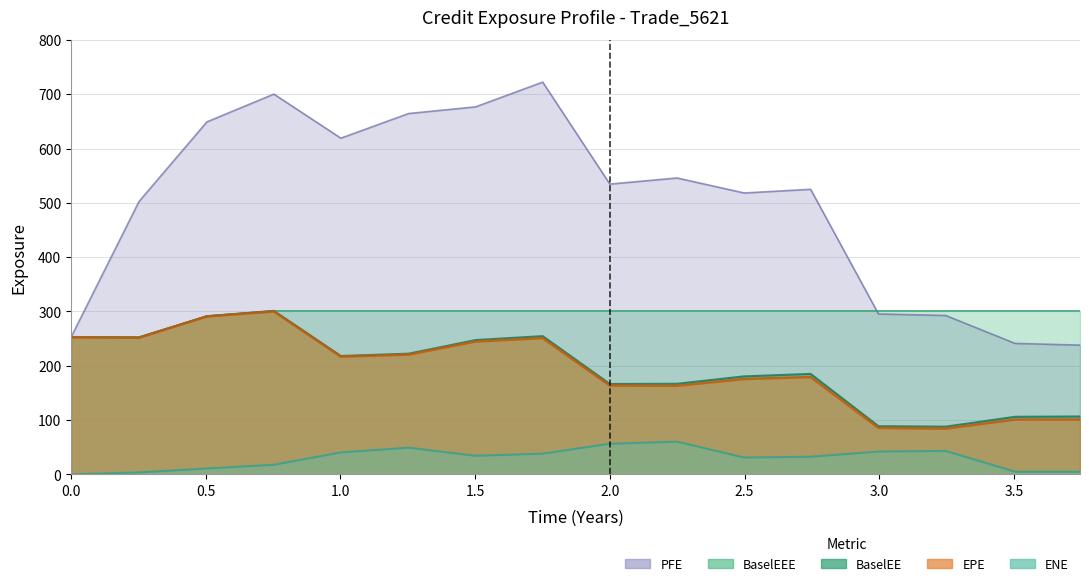

The value of PFE at 1.00138 is 619.2. True or false?

True